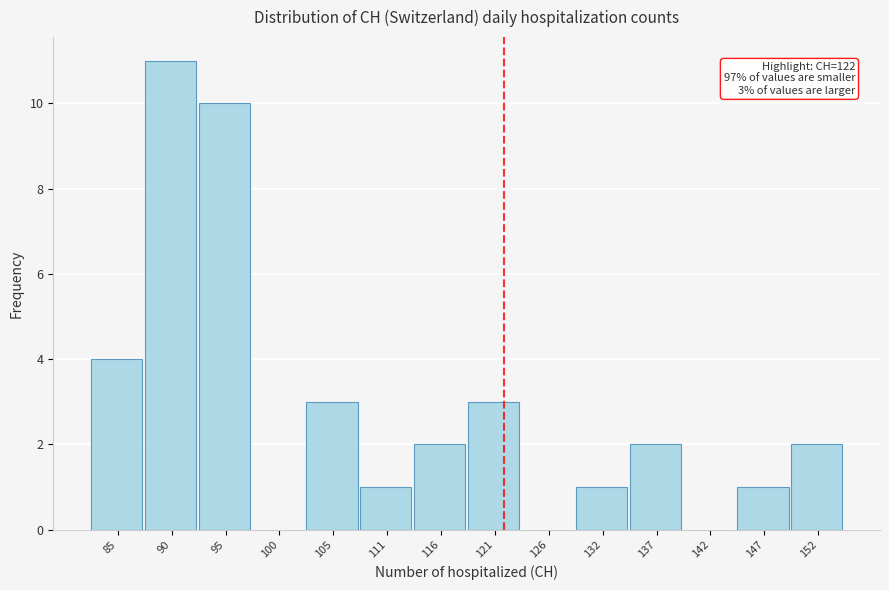

Which range on the x-axis has the tallest bar?

87 to 92